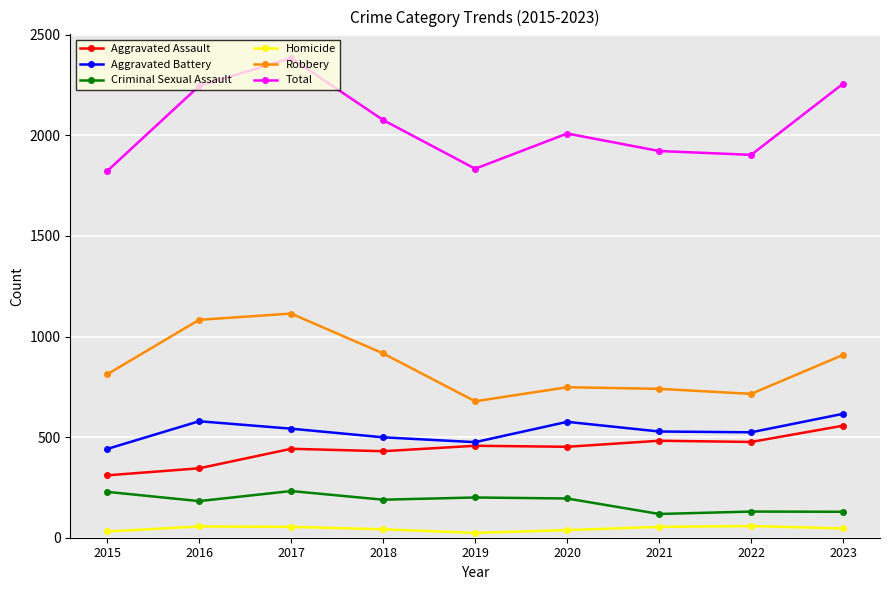

Between 2022 and 2023, which series saw the biggest shift?

Total